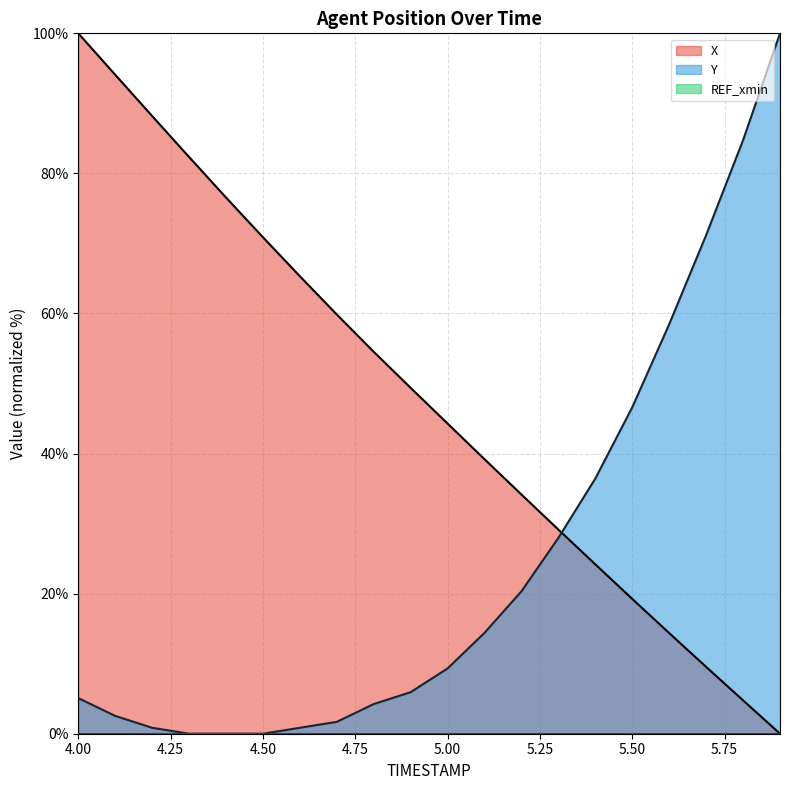

List the series in order of their peak value, lowest first.

X, Y